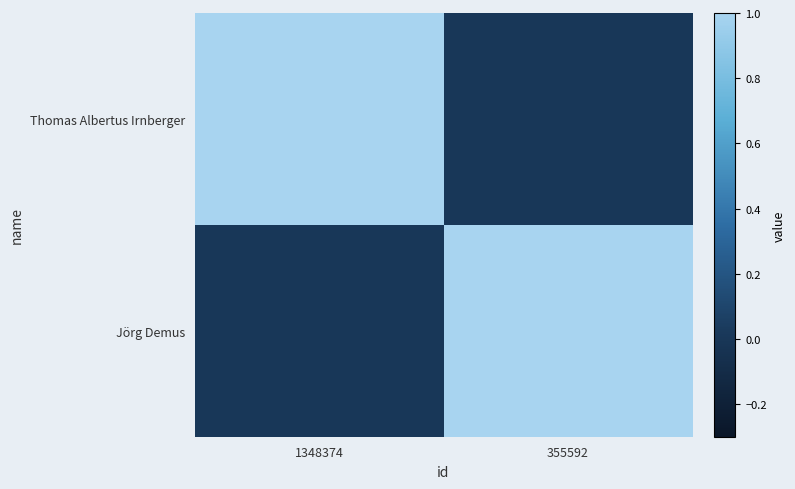

Reading left to right, list all the values displayed in this chart.

Thomas Albertus Irnberger: 1348374=1	355592=0
Jörg Demus: 1348374=0	355592=1